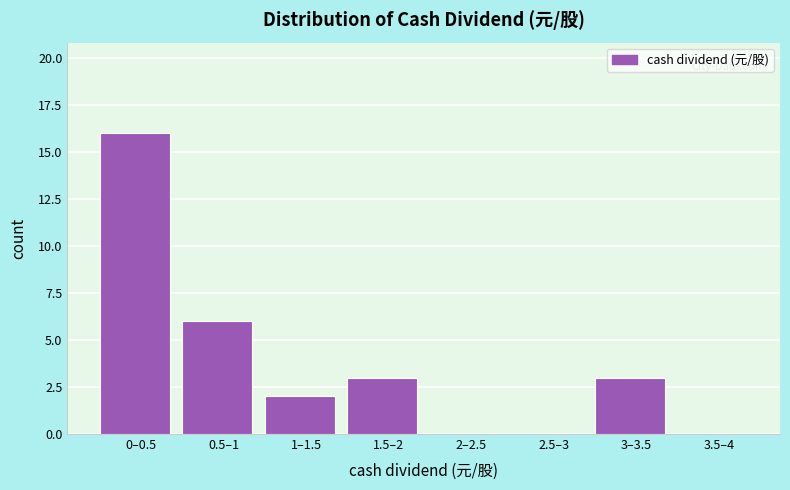

Reading right to left, extract all data points from this chart.

3.5–4=0	3–3.5=3	2.5–3=0	2–2.5=0	1.5–2=3	1–1.5=2	0.5–1=6	0–0.5=16